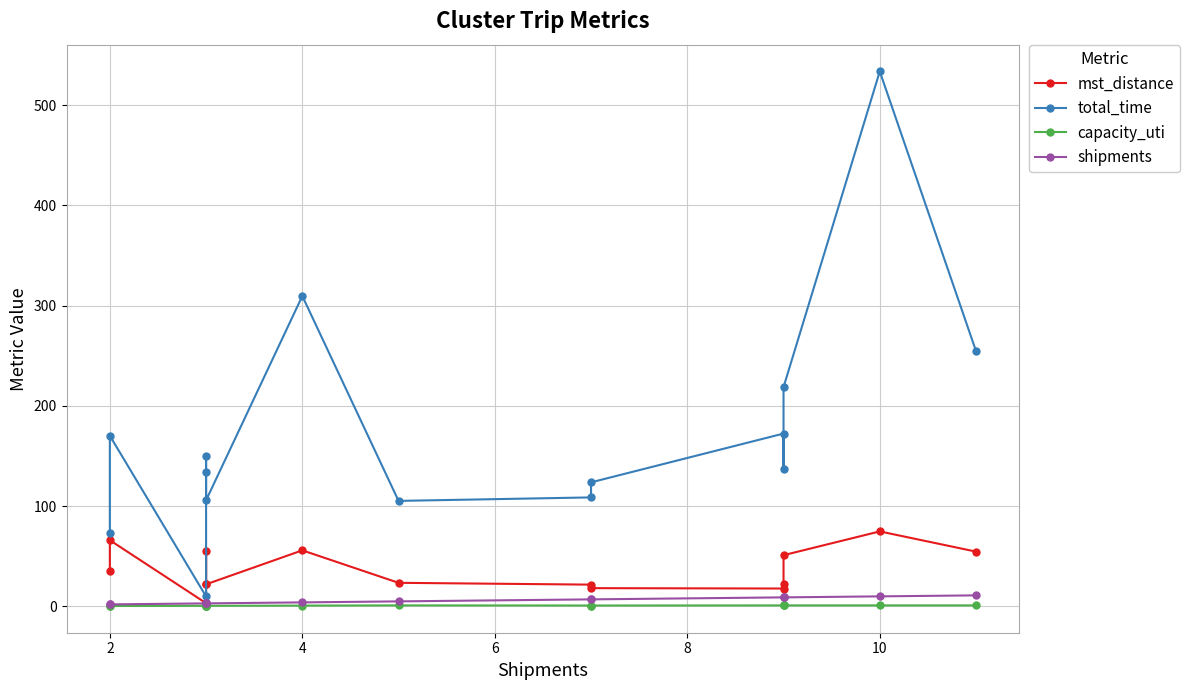

At 4, list the series in order from largest to smallest.

total_time, mst_distance, shipments, capacity_uti